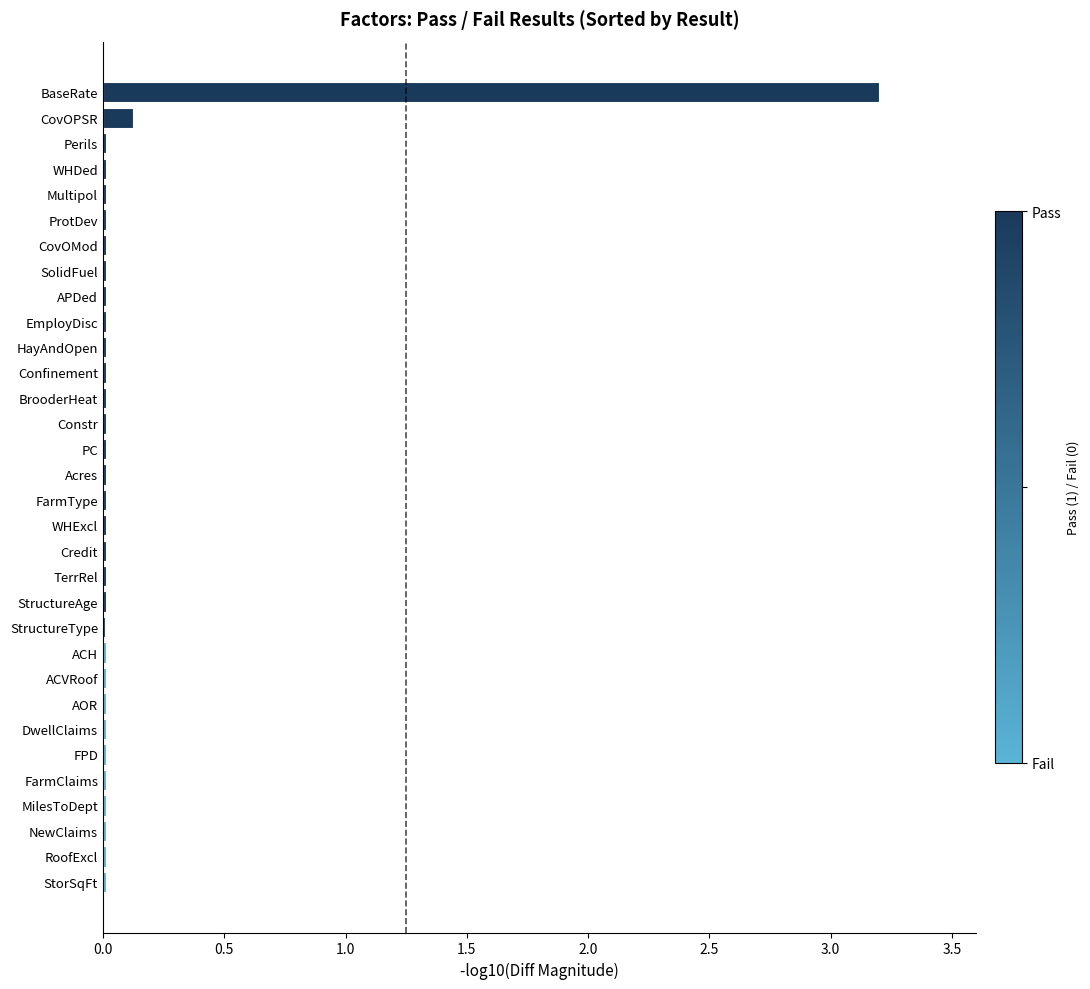

The value at Credit is 0.0. True or false?

True